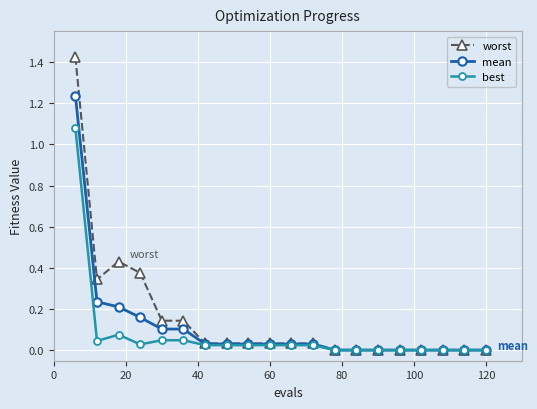

Rank the series by their maximum value, from lowest to highest.

best, mean, worst